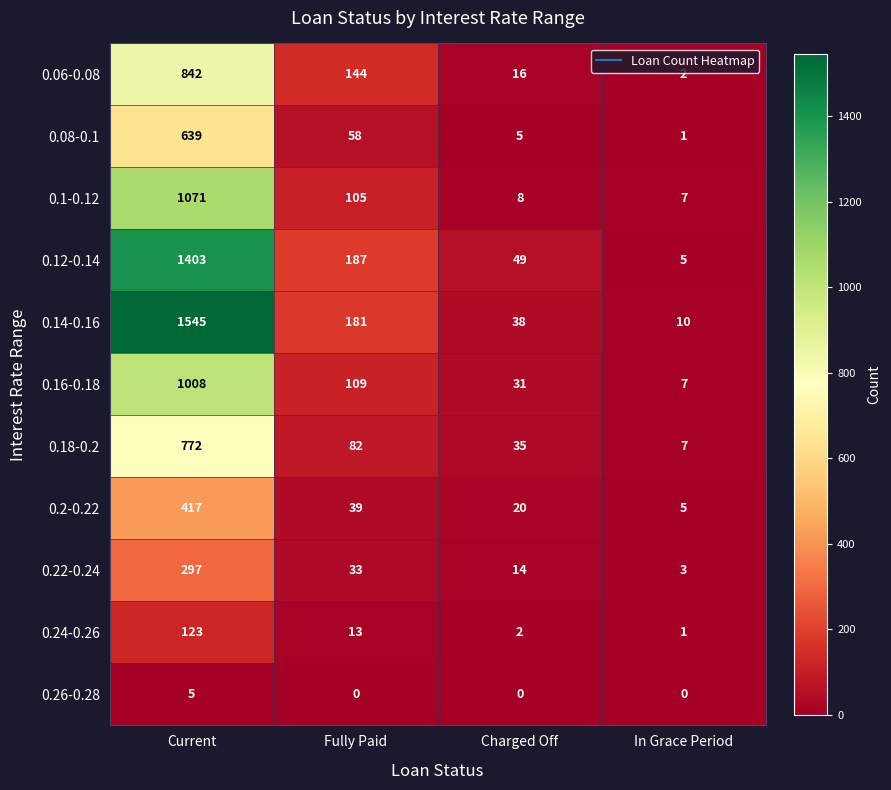

List the series in order of their peak value, highest first.

0.14-0.16, 0.12-0.14, 0.1-0.12, 0.16-0.18, 0.06-0.08, 0.18-0.2, 0.08-0.1, 0.2-0.22, 0.22-0.24, 0.24-0.26, 0.26-0.28